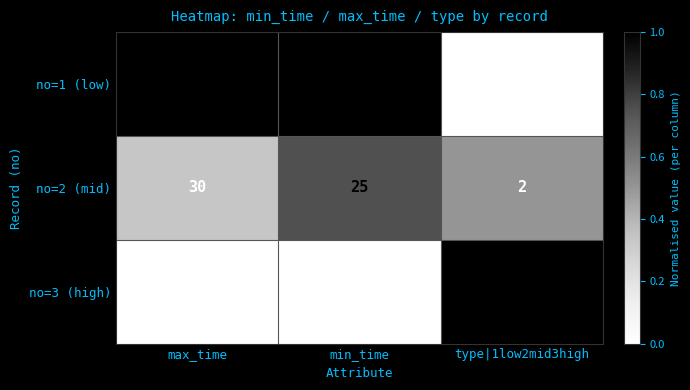

Which series changed the most between max_time and min_time?

no=3 (high)